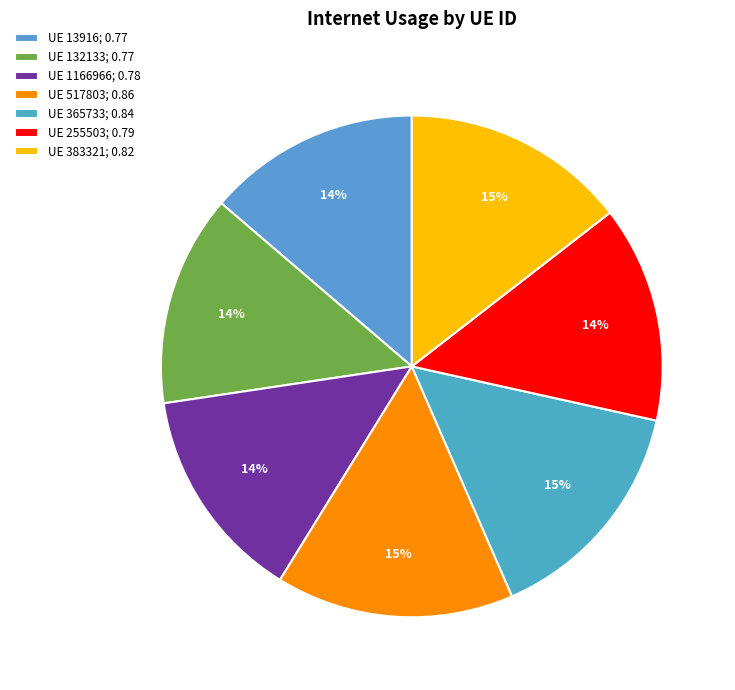

Is there any slice that represents more than half of the pie?

No